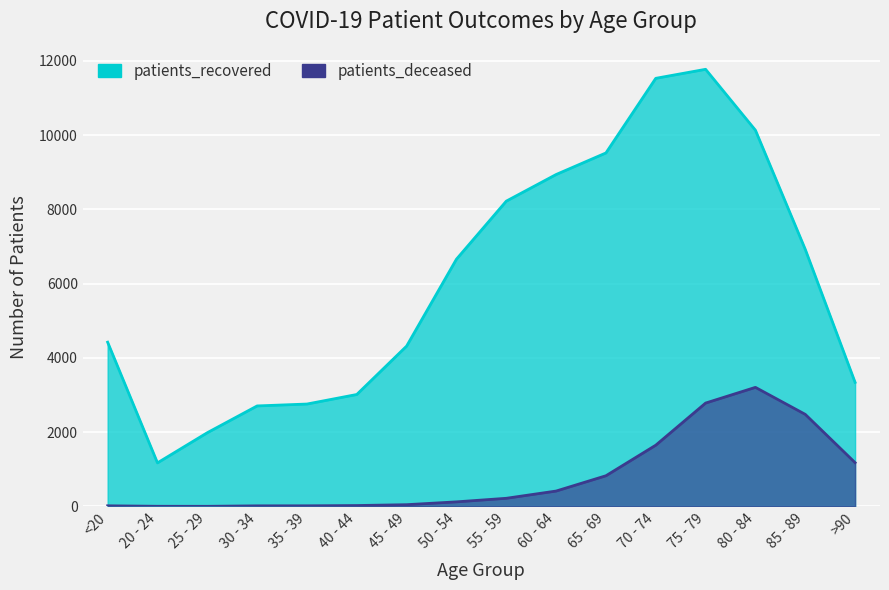

Reading left to right, list all the values displayed in this chart.

patients_deceased: 17	4	3	16	17	24	47	123	219	414	826	1649	2783	3206	2479	1179
patients_recovered: 4422	1173	1985	2706	2757	3014	4317	6657	8220	8937	9518	11527	11770	10130	6922	3341